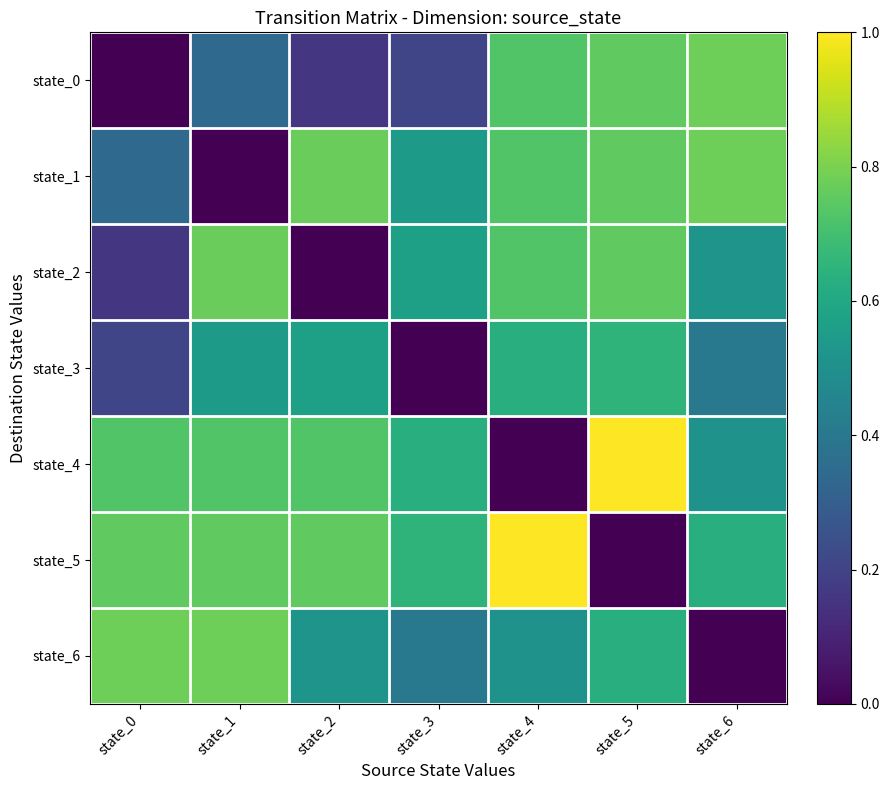

List the series in order of their peak value, highest first.

state_4, state_5, state_0, state_1, state_6, state_2, state_3